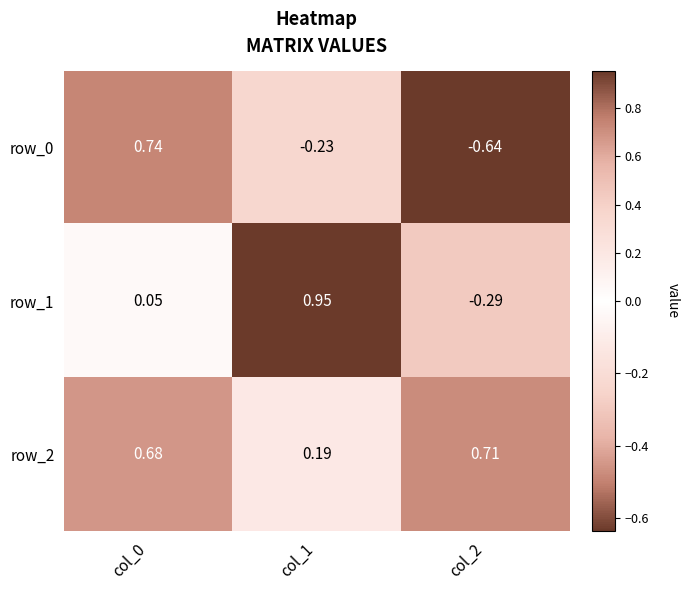

What is the total value across all series at col_0?

1.5